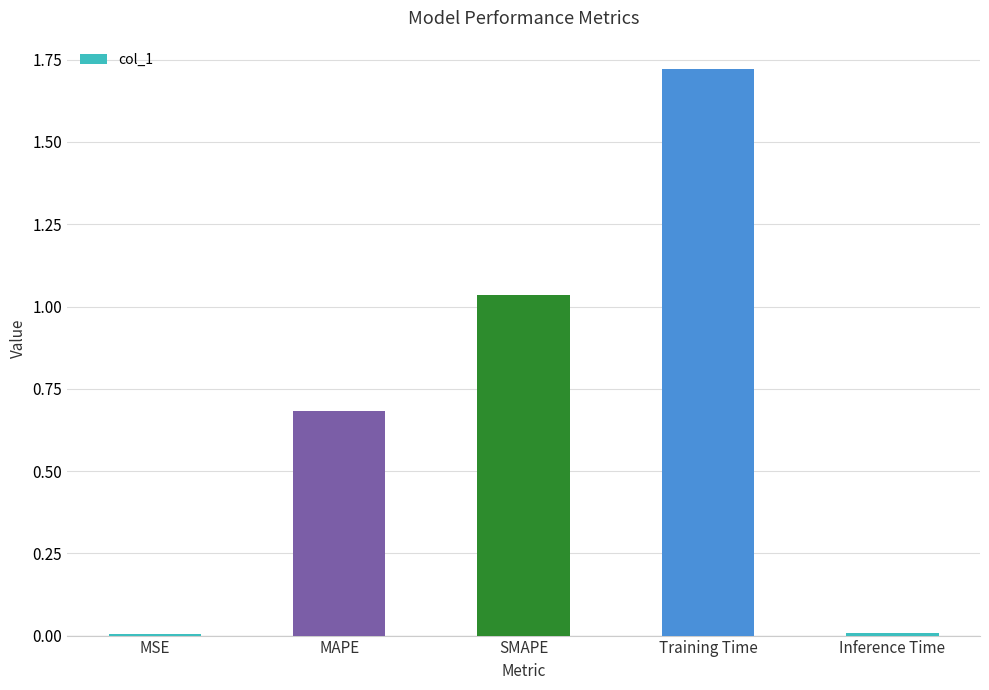

At which category does the chart reach its peak across all series?

Training Time